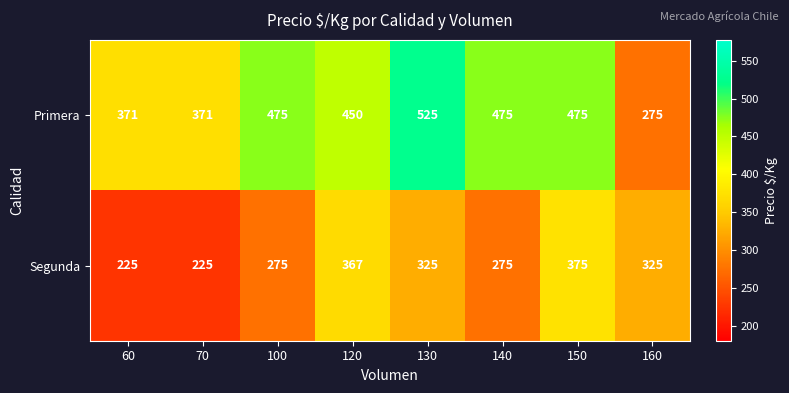

What is the approximate value of Segunda at 60?

225